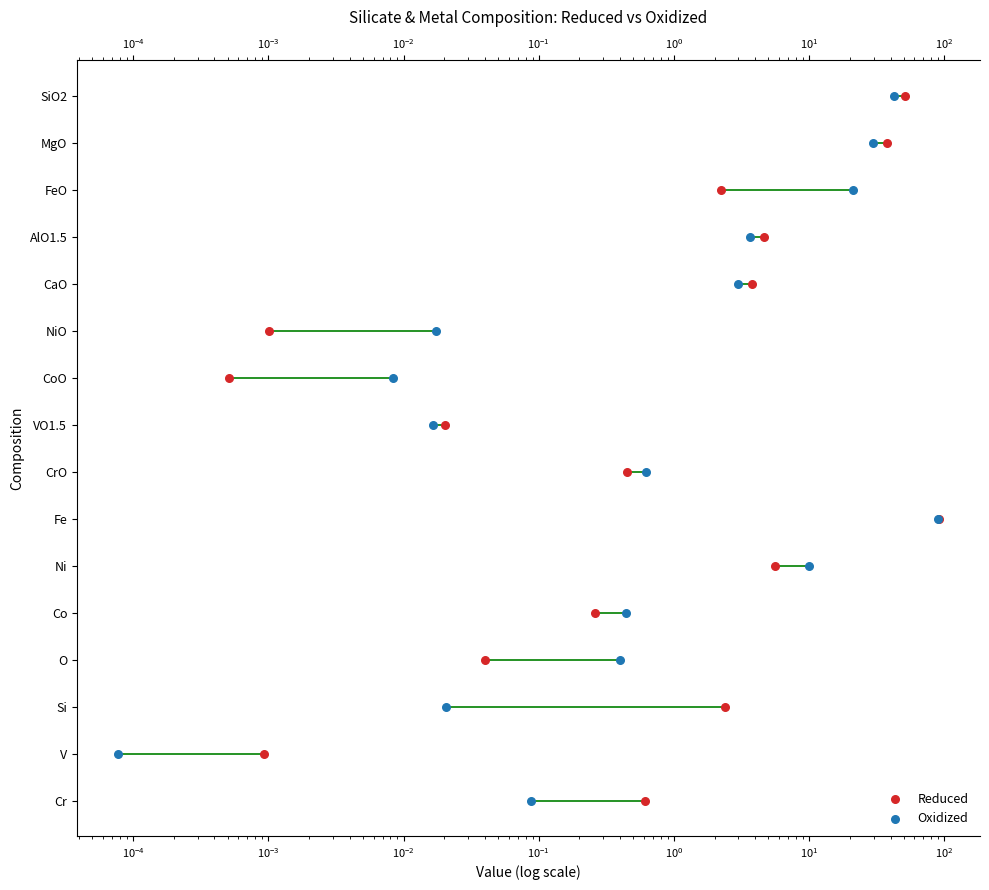

Which series has the largest total across all categories?

Reduced